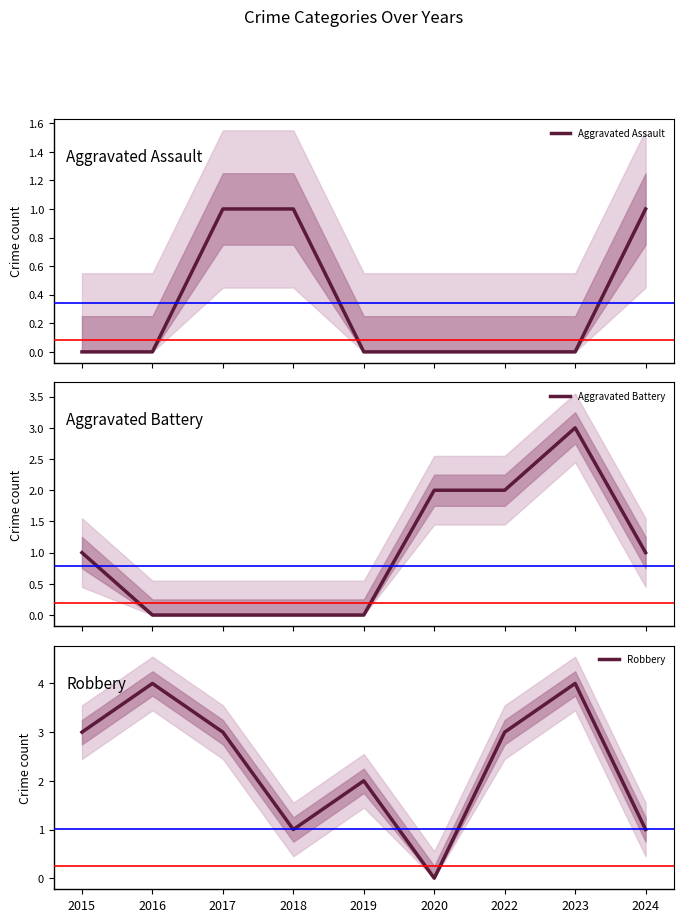

Between which two adjacent categories do Robbery and Aggravated Battery first intersect?

2019 and 2020